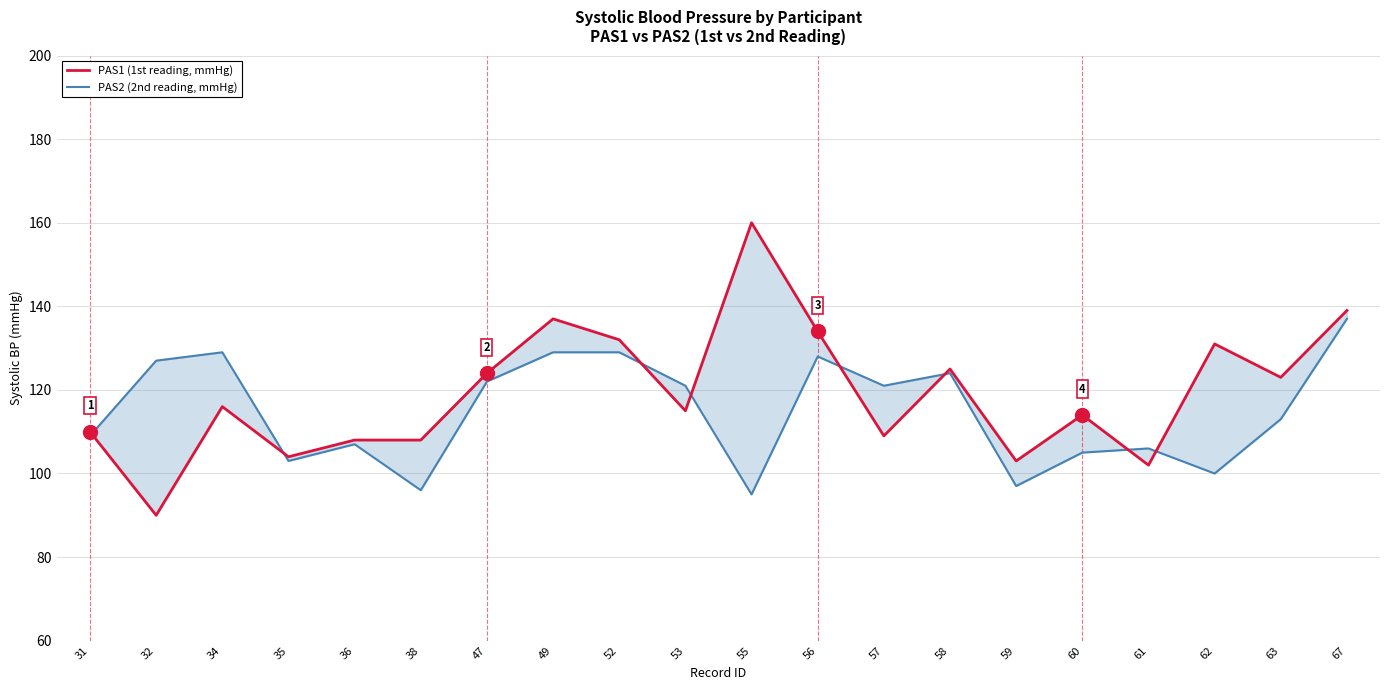

The PAS2 (2nd reading, mmHg) series shows 35 at 60. True or false?

False